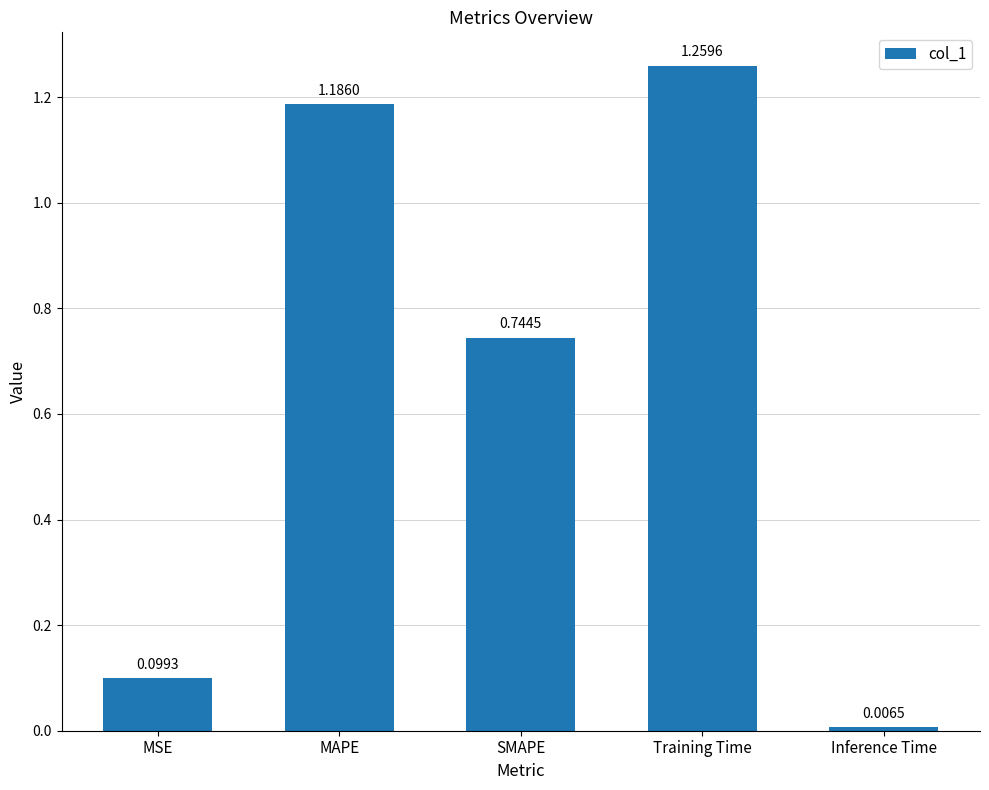

What is the label of the 1st bar from the left?

MSE